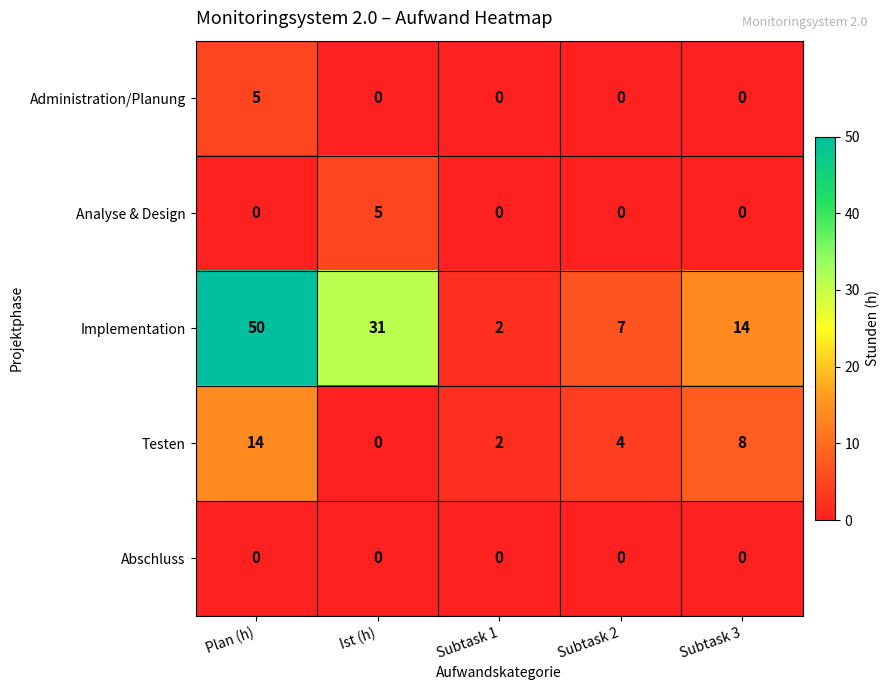

Reading left to right, transcribe all the data shown in this chart.

Administration/Planung: Plan (h)=5	Ist (h)=0	Subtask 1=0	Subtask 2=0	Subtask 3=0
Analyse & Design: Plan (h)=0	Ist (h)=5	Subtask 1=0	Subtask 2=0	Subtask 3=0
Implementation: Plan (h)=50	Ist (h)=31	Subtask 1=2	Subtask 2=7	Subtask 3=14
Testen: Plan (h)=14	Ist (h)=0	Subtask 1=2	Subtask 2=4	Subtask 3=8
Abschluss: Plan (h)=0	Ist (h)=0	Subtask 1=0	Subtask 2=0	Subtask 3=0